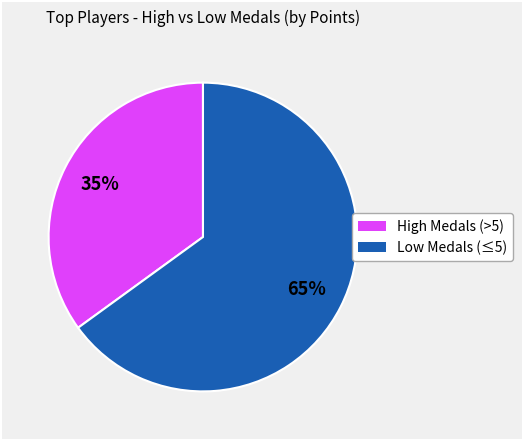

Count the number of slices in the pie.

2